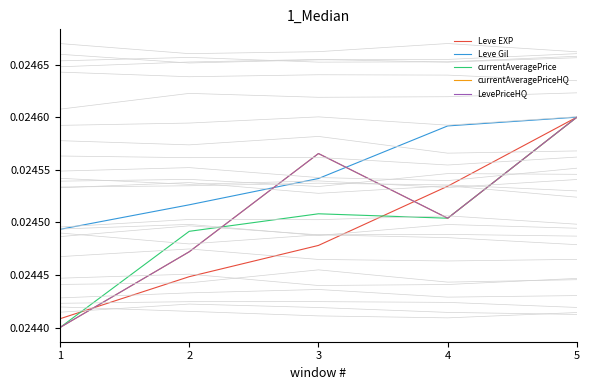

True or false: LevePriceHQ and currentAveragePriceHQ intersect in this chart.

False